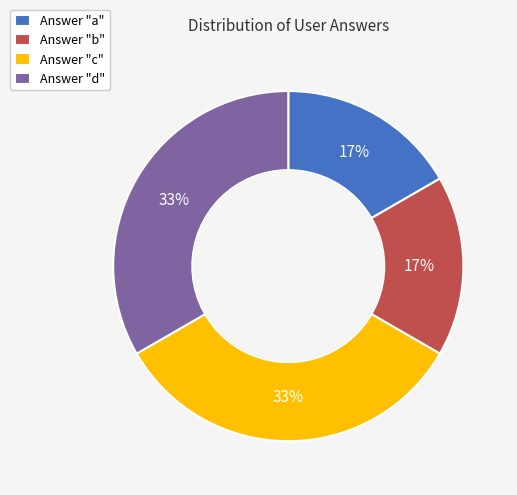

Is the sum of Answer "c" and Answer "d" greater than half?

Yes